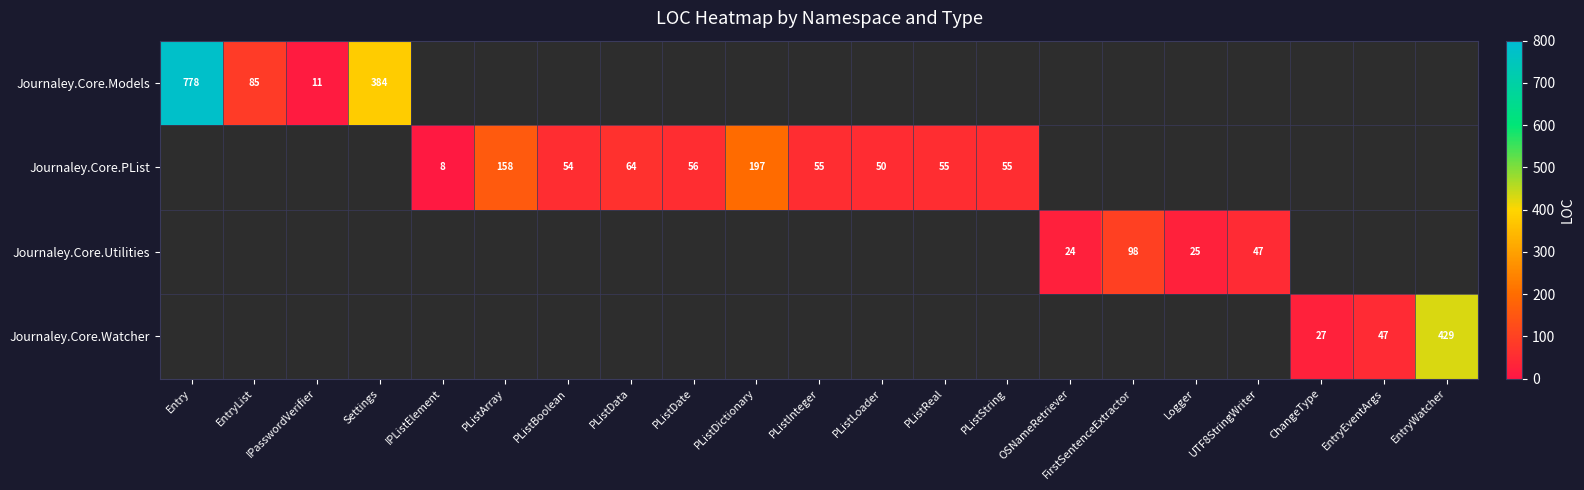

Is the value of Journaley.Core.Models at Settings greater than the value of Journaley.Core.PList at PListBoolean?

Yes